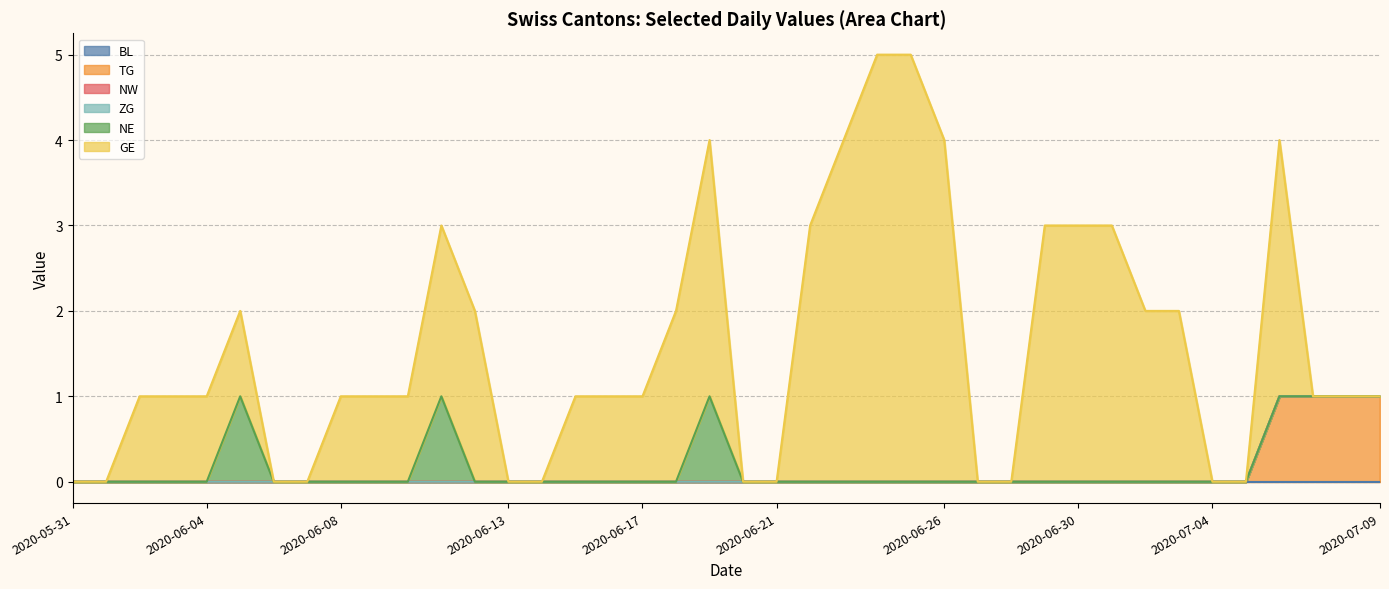

Is the value of BL at 2020-06-15 greater than the value of ZG at 2020-05-31?

No